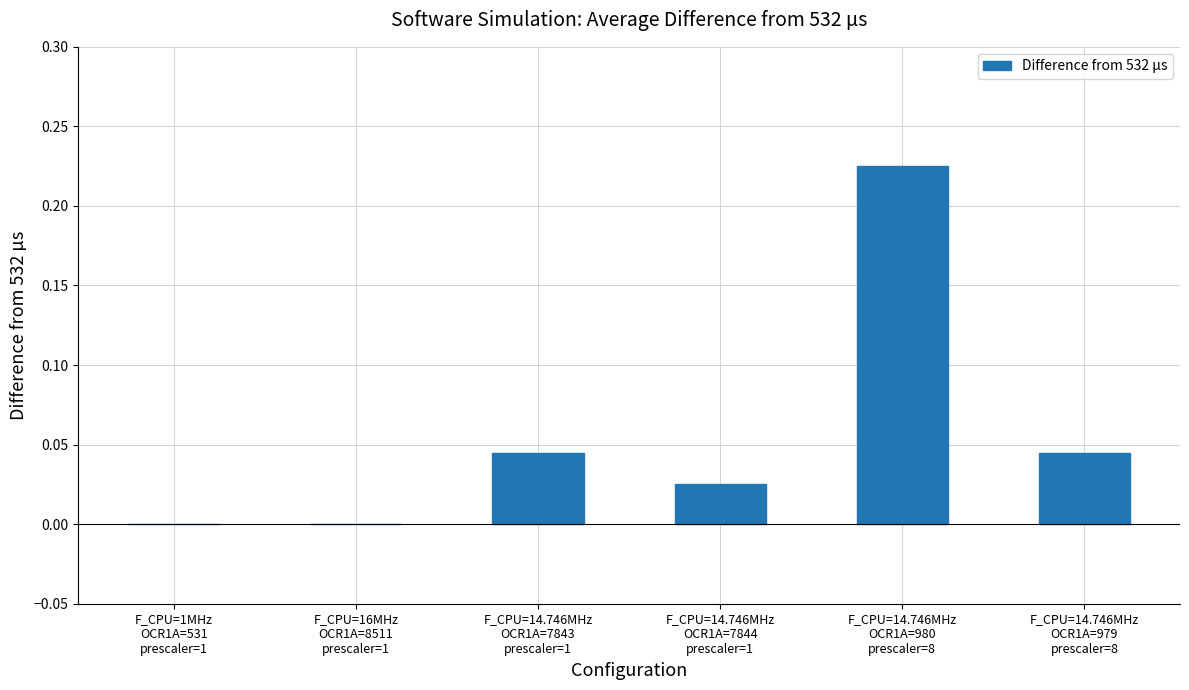

What is the sum of all values?

0.3